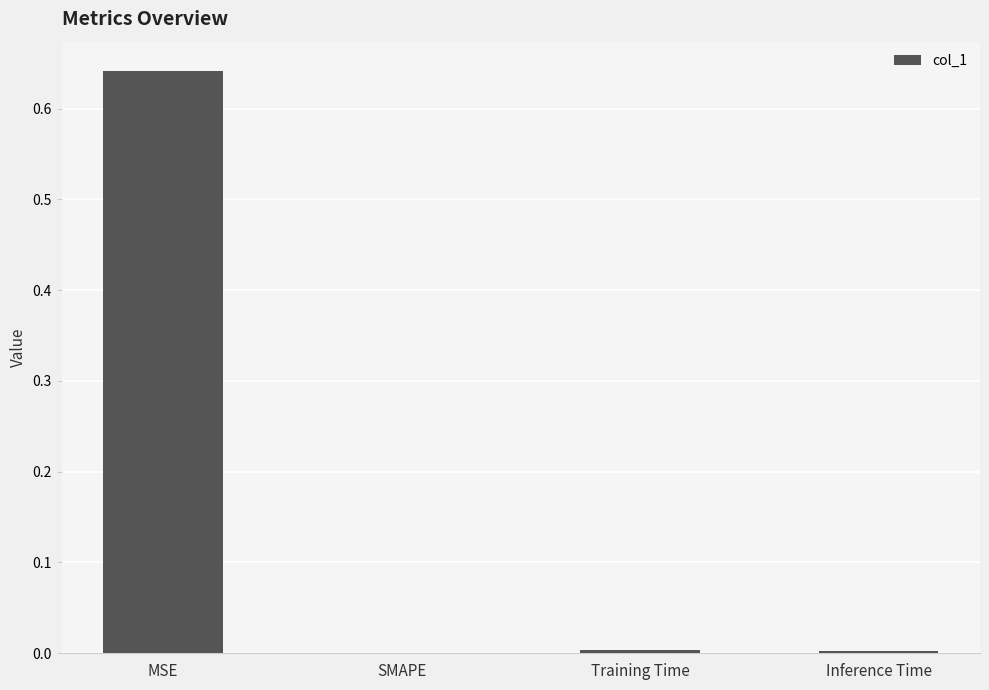

At which category does the chart reach its peak across all series?

MSE